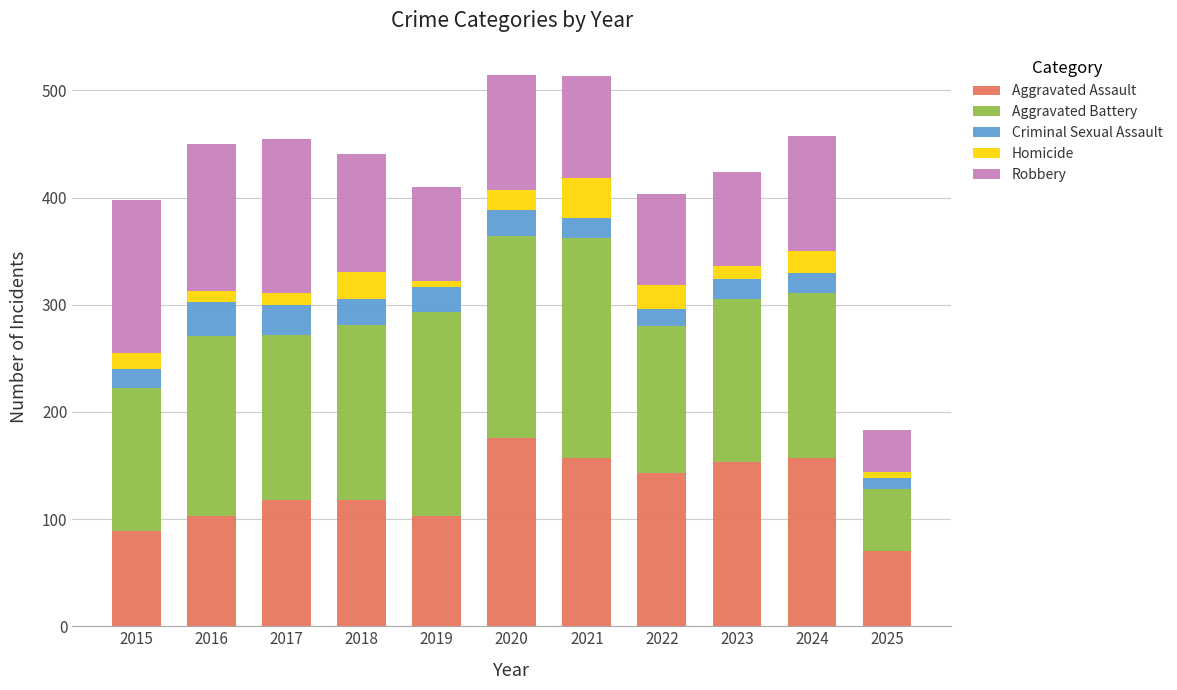

What is the lowest value of the Aggravated Assault series?

70